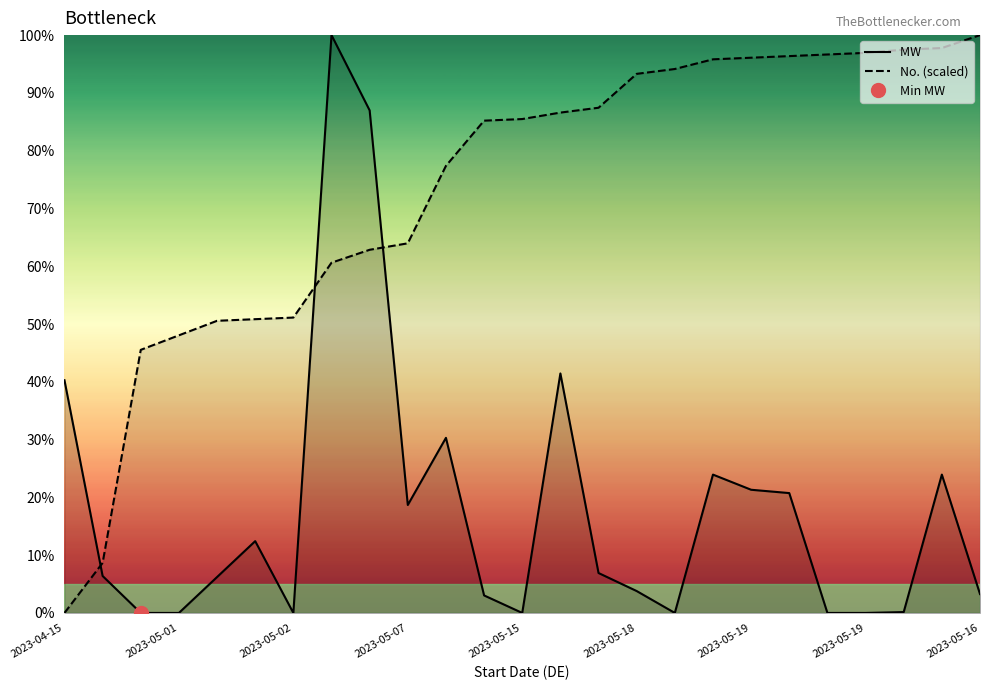

What are all the series names shown in the legend?

MW , No. (scaled)